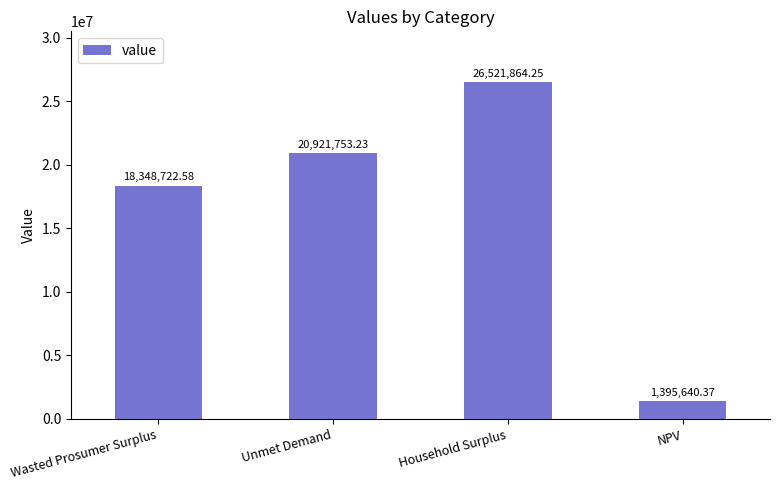

Between Household Surplus and Unmet Demand, which is larger?

Household Surplus